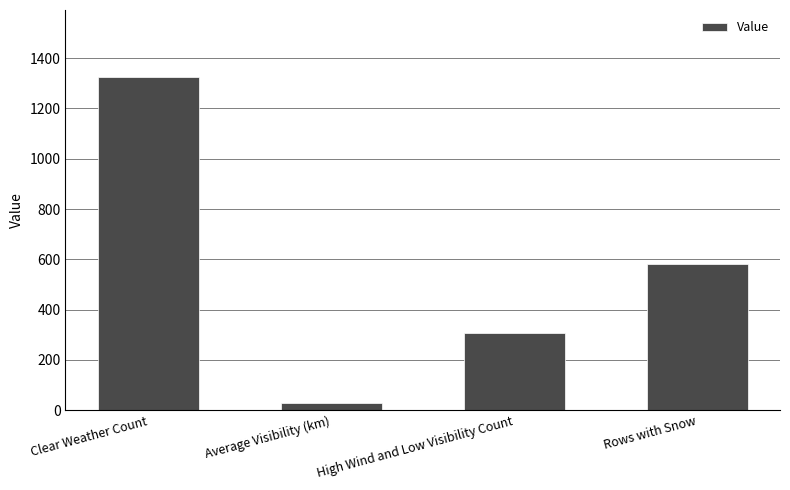

What is the approximate value at High Wind and Low Visibility Count?

308.0